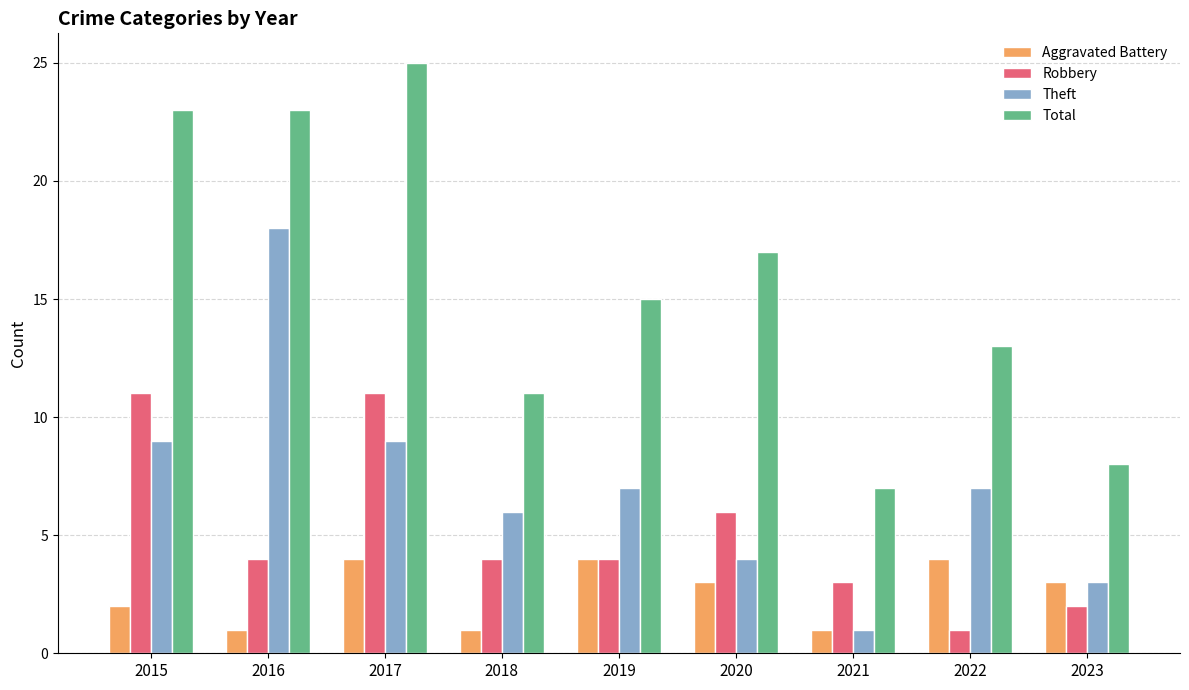

What is the difference between the maximum and minimum values in the Robbery series?

10